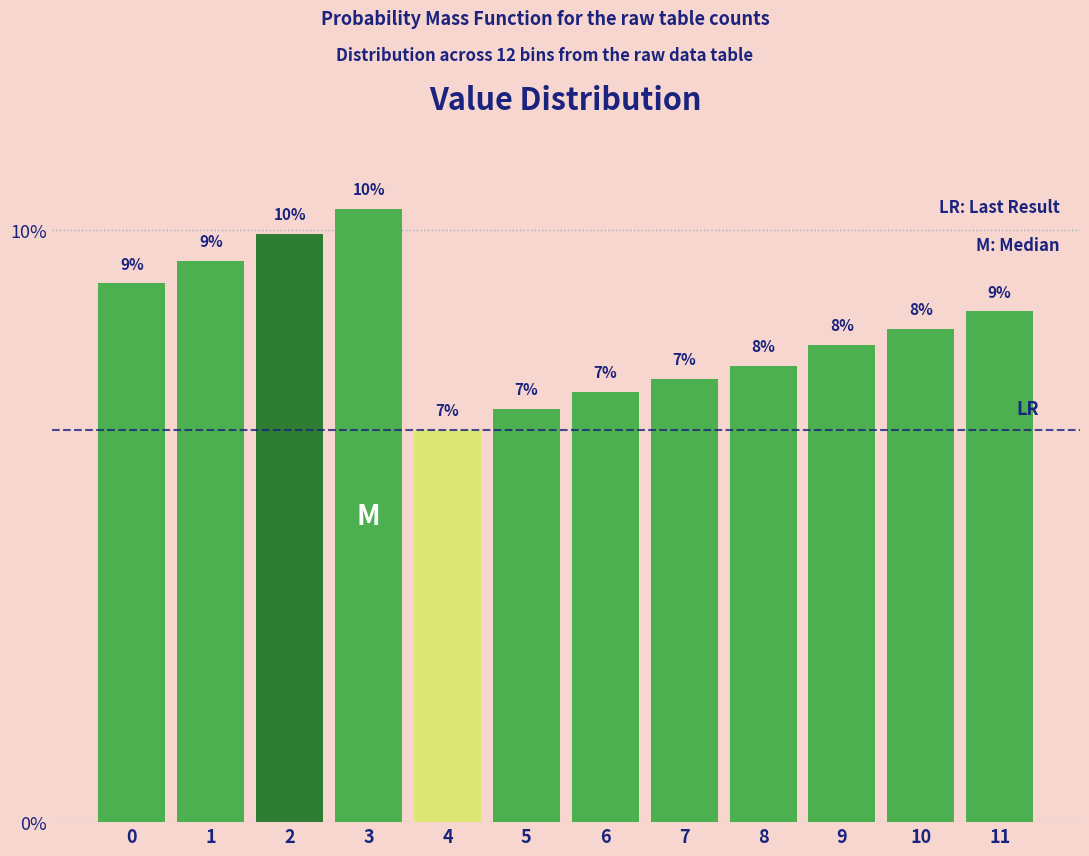

Are the bars horizontal?

No